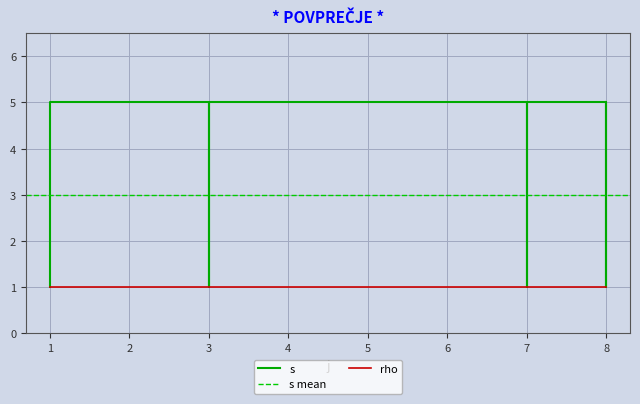

Is this an area chart (filled region under the line)?

No